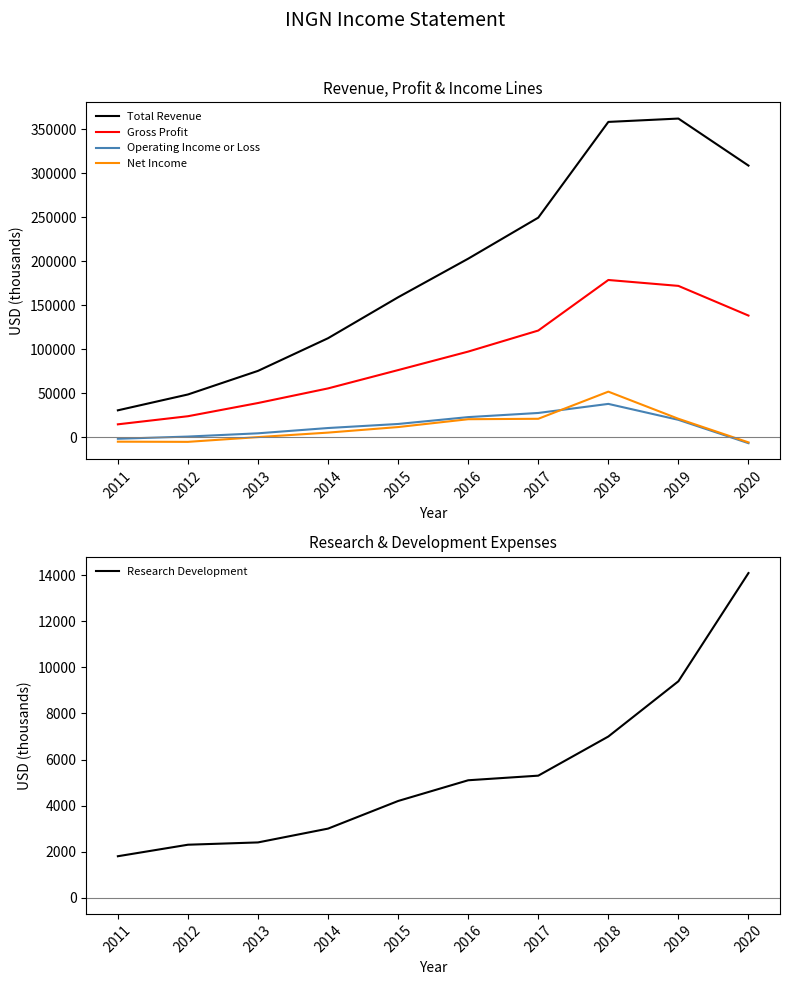

How many lines are shown in the chart?

5